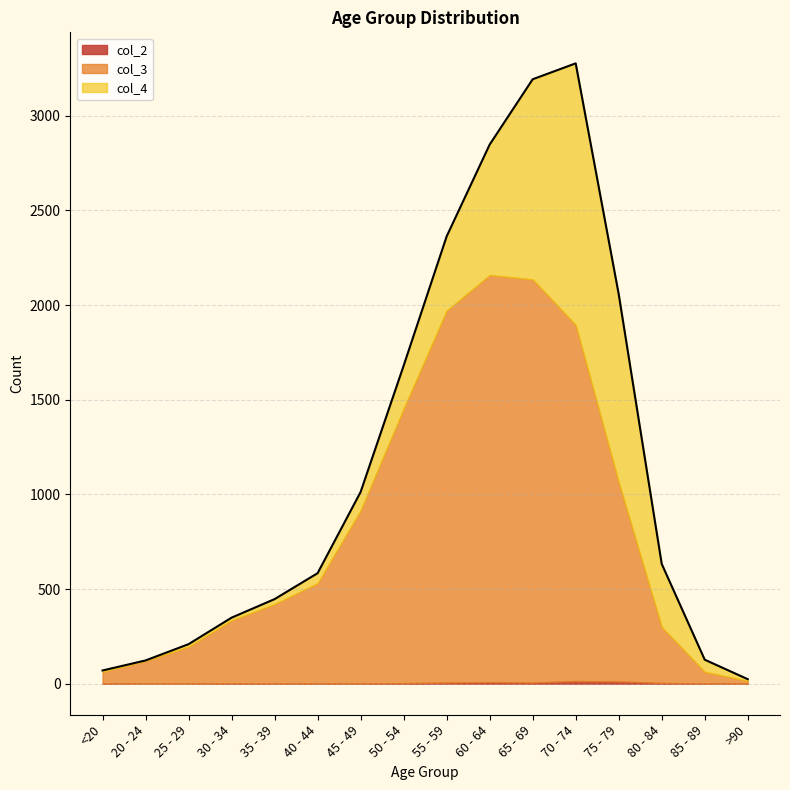

Does the chart display data point markers on the line(s)?

No